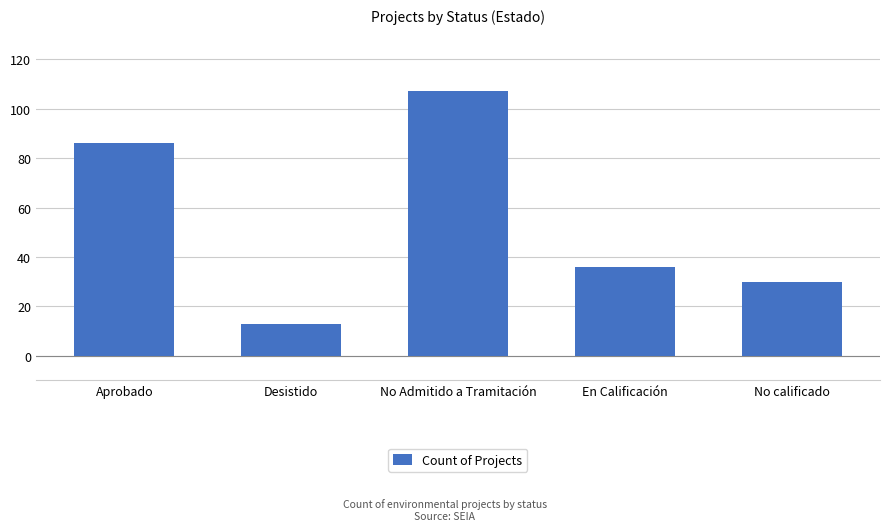

What is the value of the 1st bar from the left?

86